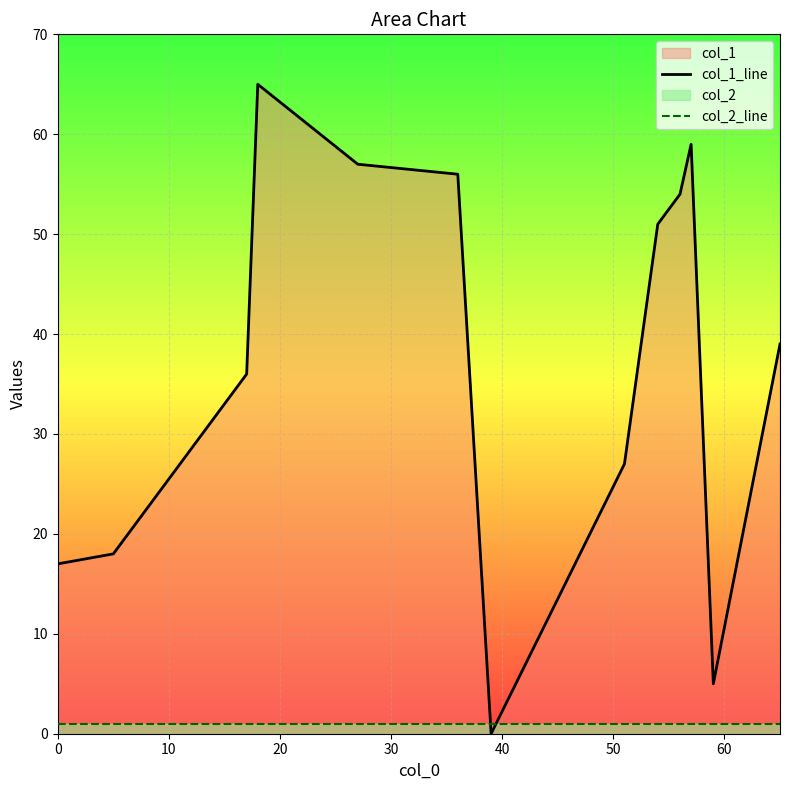

What is the greatest value displayed?

65